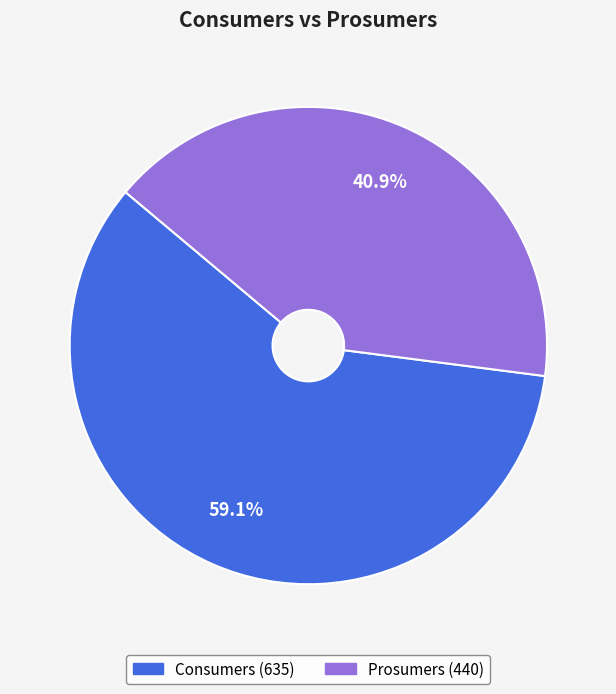

To the nearest percent, what is the average slice percentage?

50%